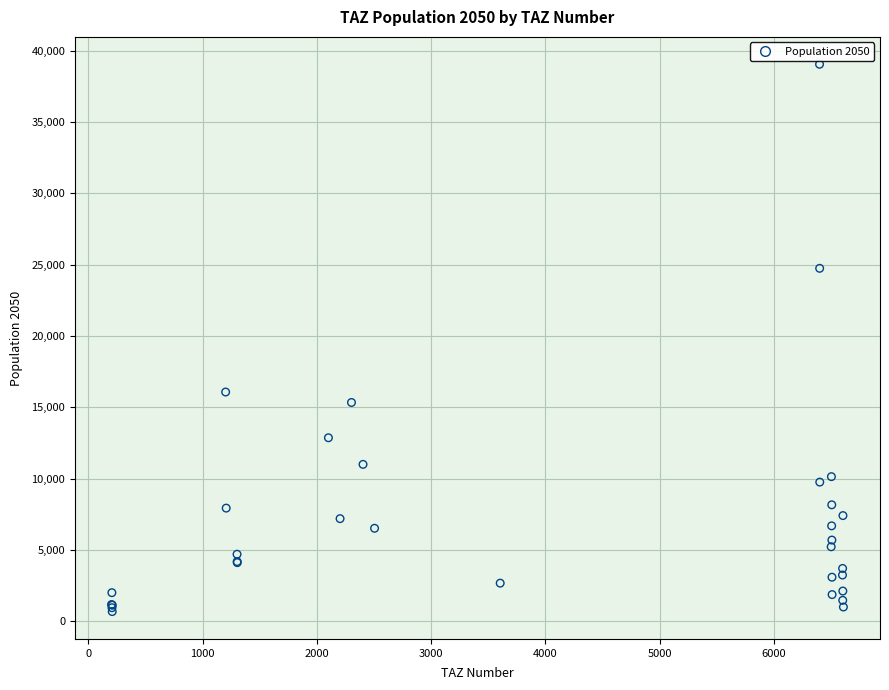

What Y value in the scatter plot is closest to 19858?

16066.2